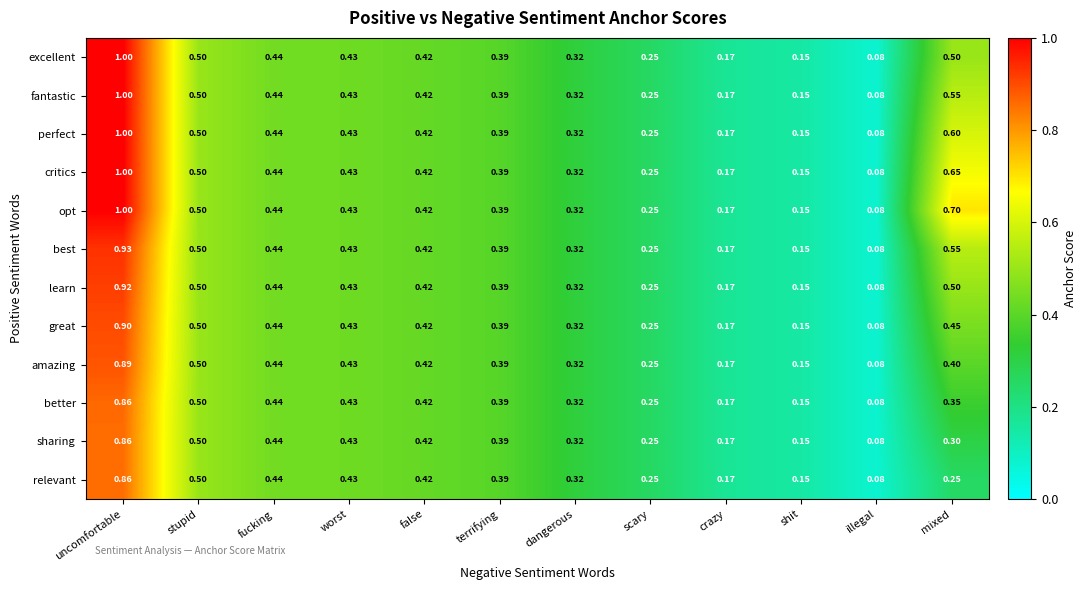

How many categories are shown in the chart?

12